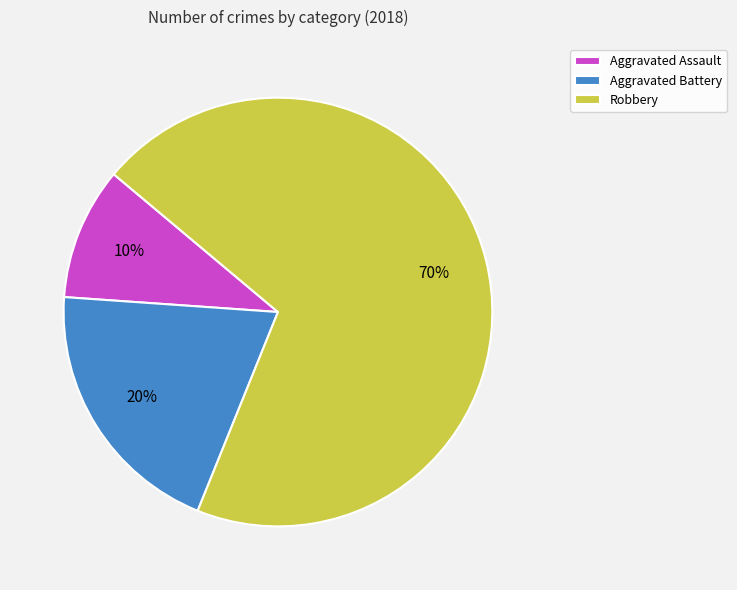

The Robbery slice represents 70% of the pie. True or false?

True